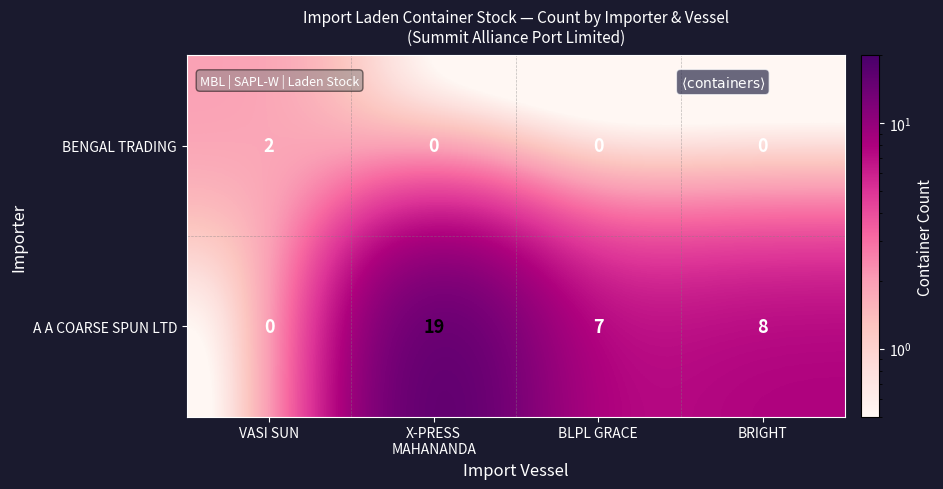

What is the difference between the maximum and minimum values in the A A COARSE SPUN LTD series?

19